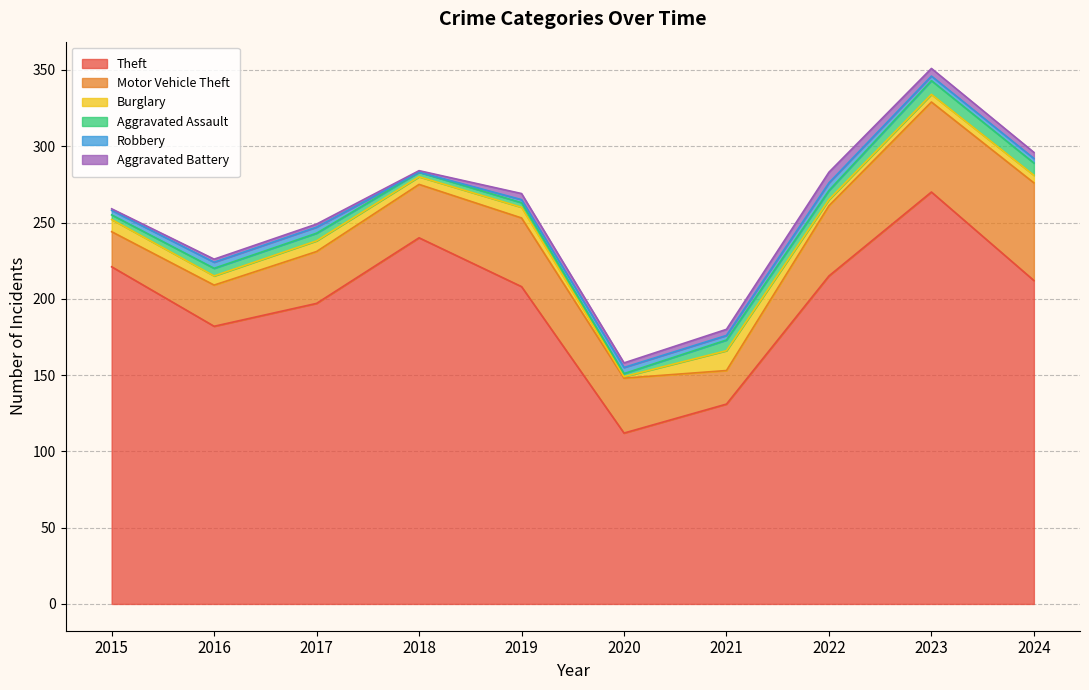

Which category has the highest value in the Robbery series?

2022